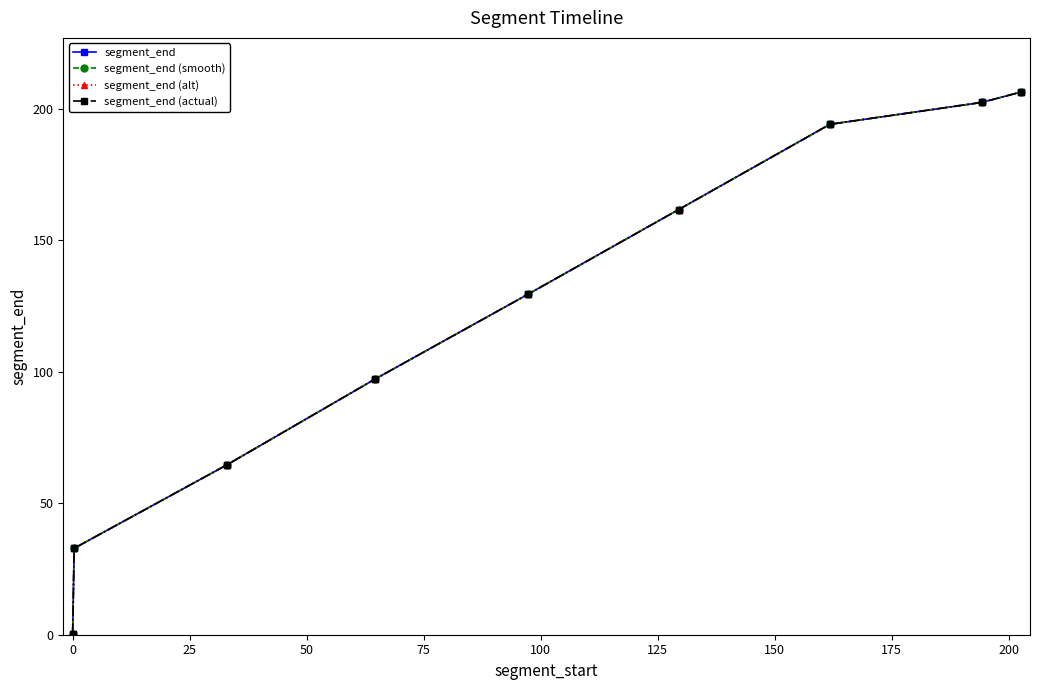

Reading left to right, what are all the values shown in this chart?

segment_end: 0.3	32.9	64.6	97.2	129.5	161.8	194.2	202.5	206.4
segment_end (smooth): 0.3	32.9	64.6	97.2	129.5	161.8	194.2	202.5	206.4
segment_end (alt): 0.3	32.9	64.6	97.2	129.5	161.8	194.2	202.5	206.4
segment_end (actual): 0.3	32.9	64.6	97.2	129.5	161.8	194.2	202.5	206.4